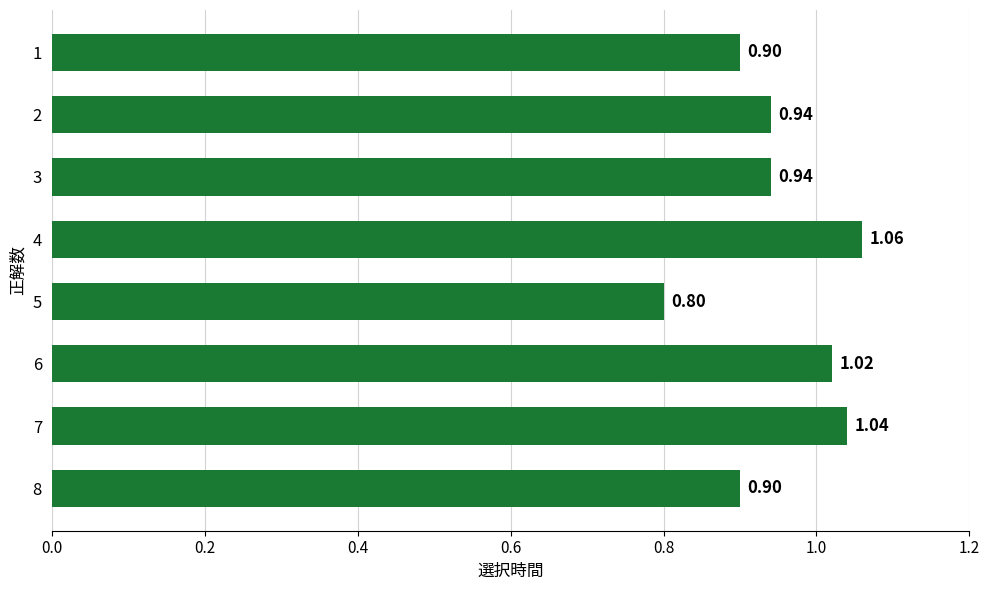

What is the sum of all values?

7.6